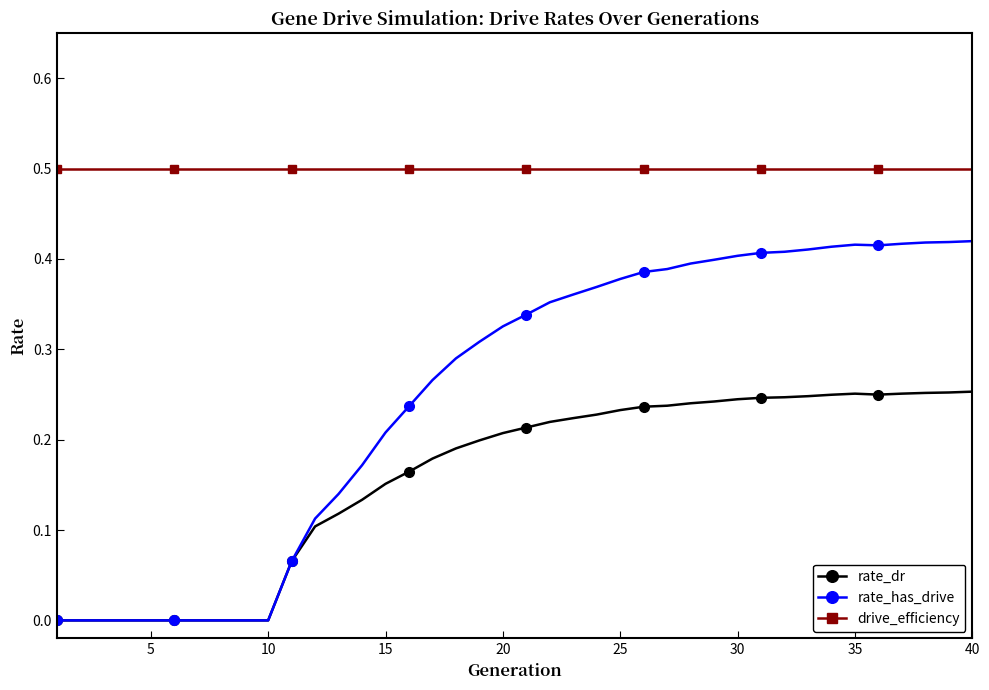

Which series has the largest total across all categories?

drive_efficiency